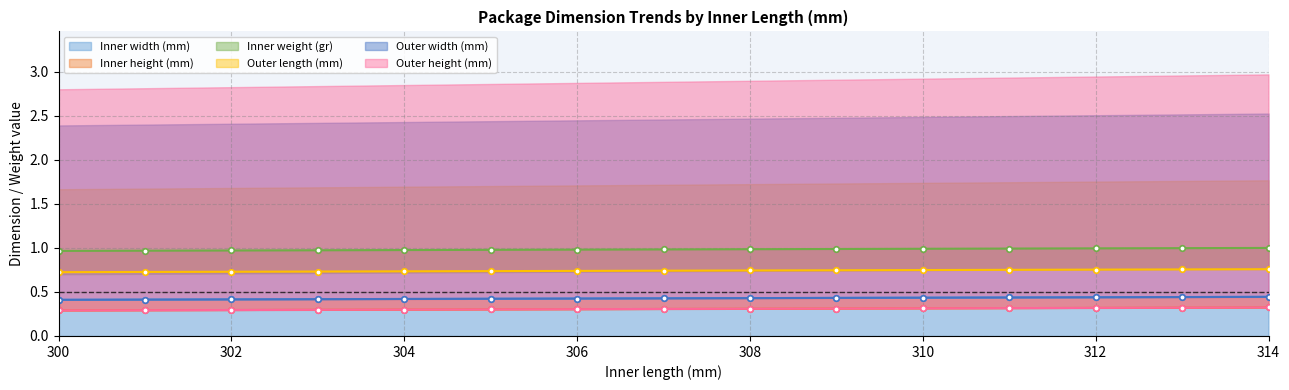

True or false: Outer length (mm) and Outer height (mm) cross at least once.

False